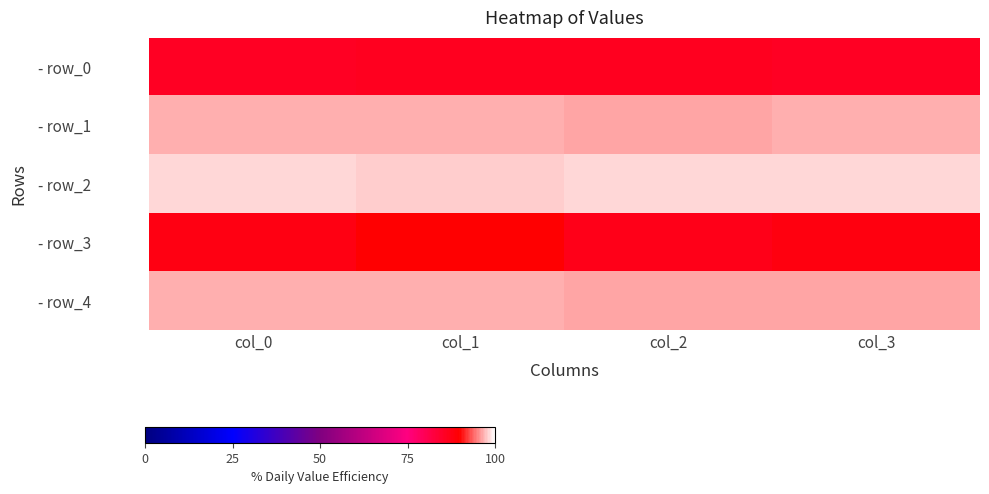

Between col_2 and col_0, which is larger?

col_2